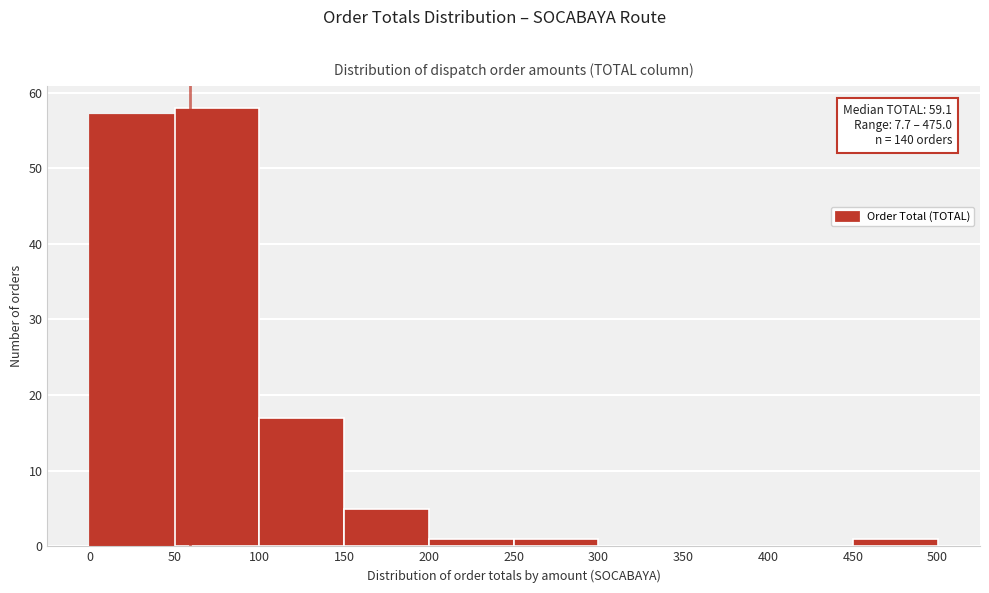

Over which range of the x-axis is the bar tallest?

50 to 100